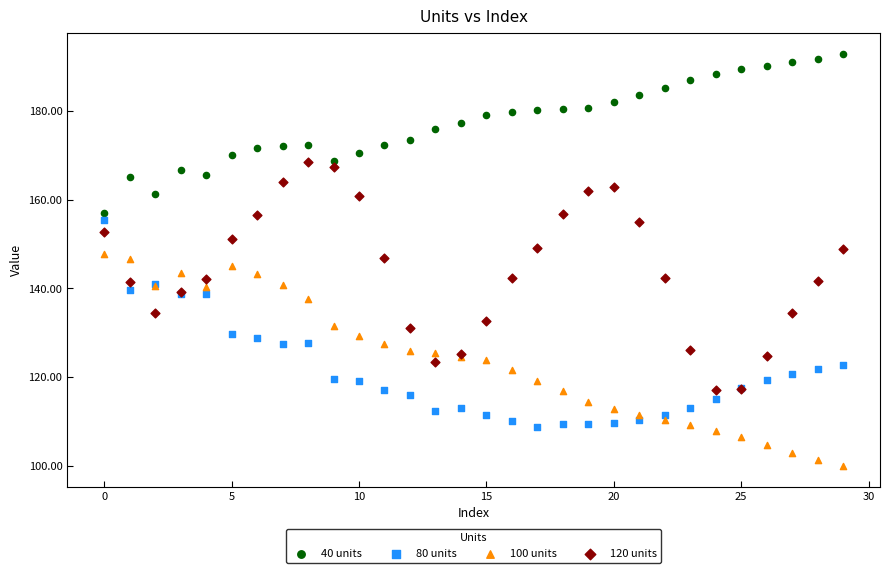

Which series reaches the maximum Y coordinate?

40 units